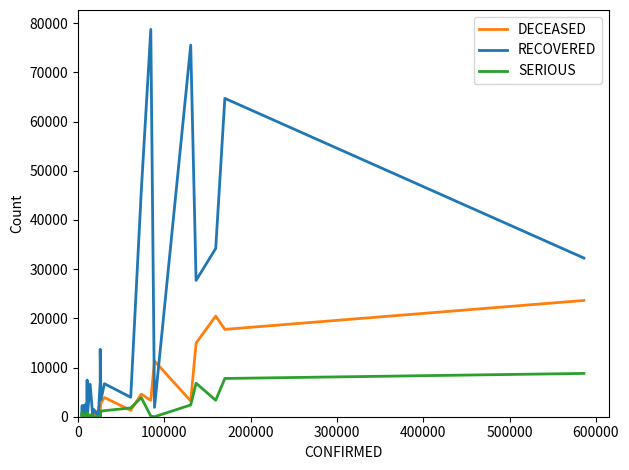

How many lines are shown in the chart?

3